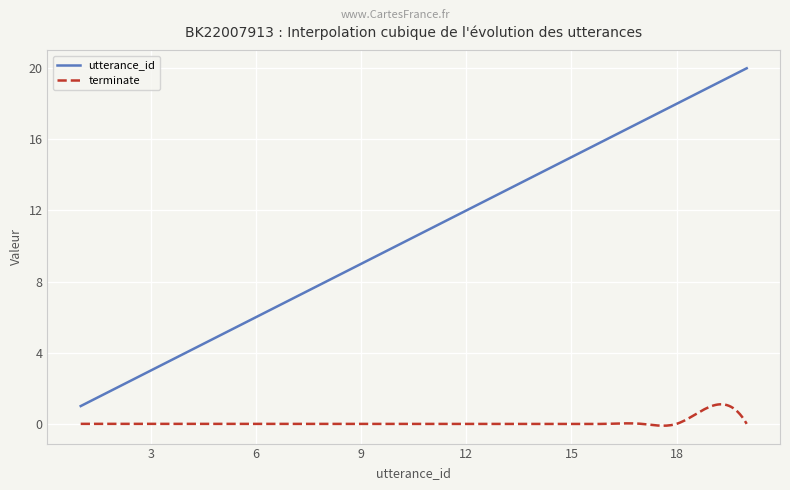

Which series has the widest spread of values?

utterance_id